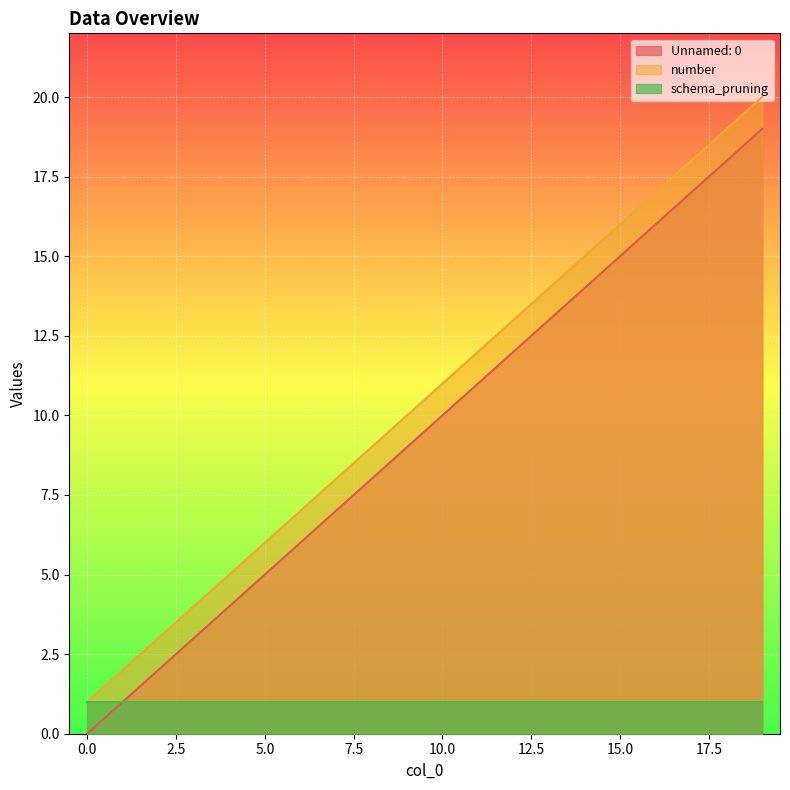

What is the average value of the Unnamed: 0 series?

10